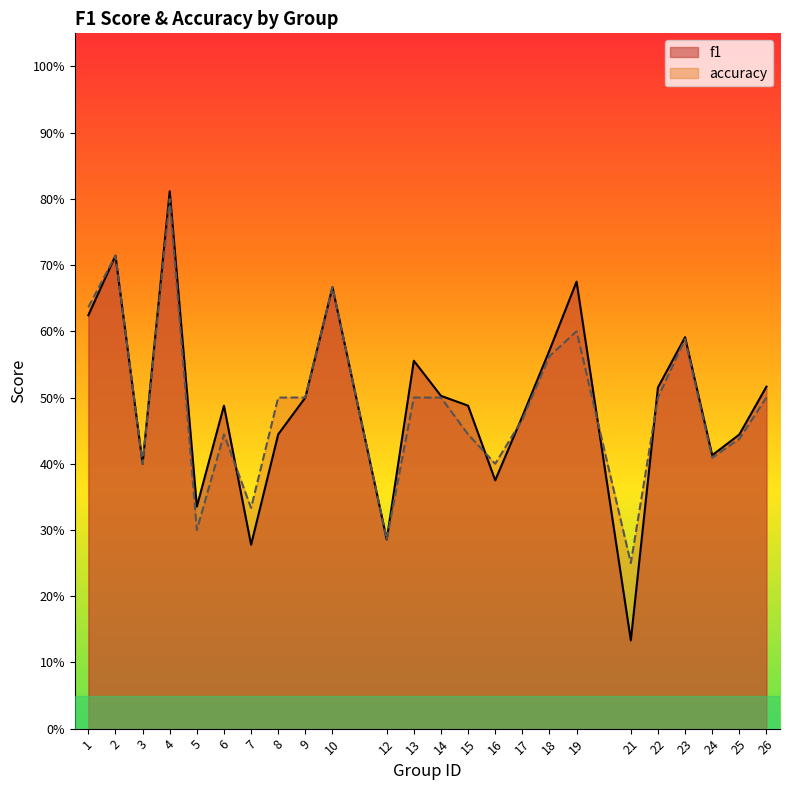

Between 4 and 1, which is larger?

4